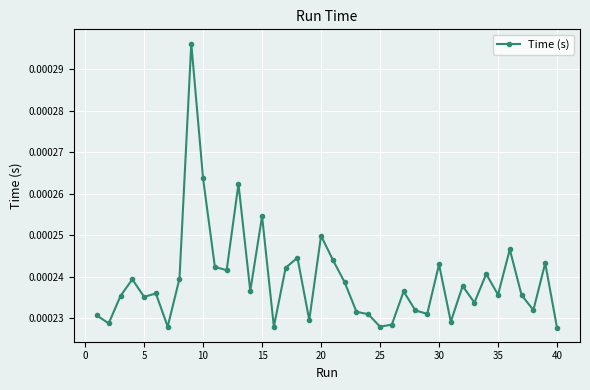

True or false: the data has more than 2 interior local peaks.

True